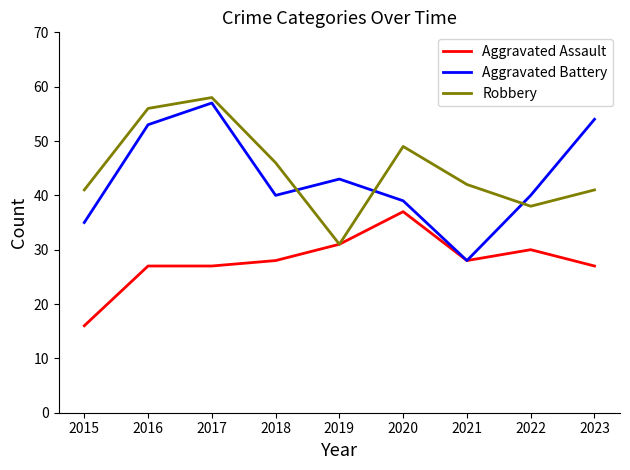

At which category does Robbery reach its first local peak?

2017